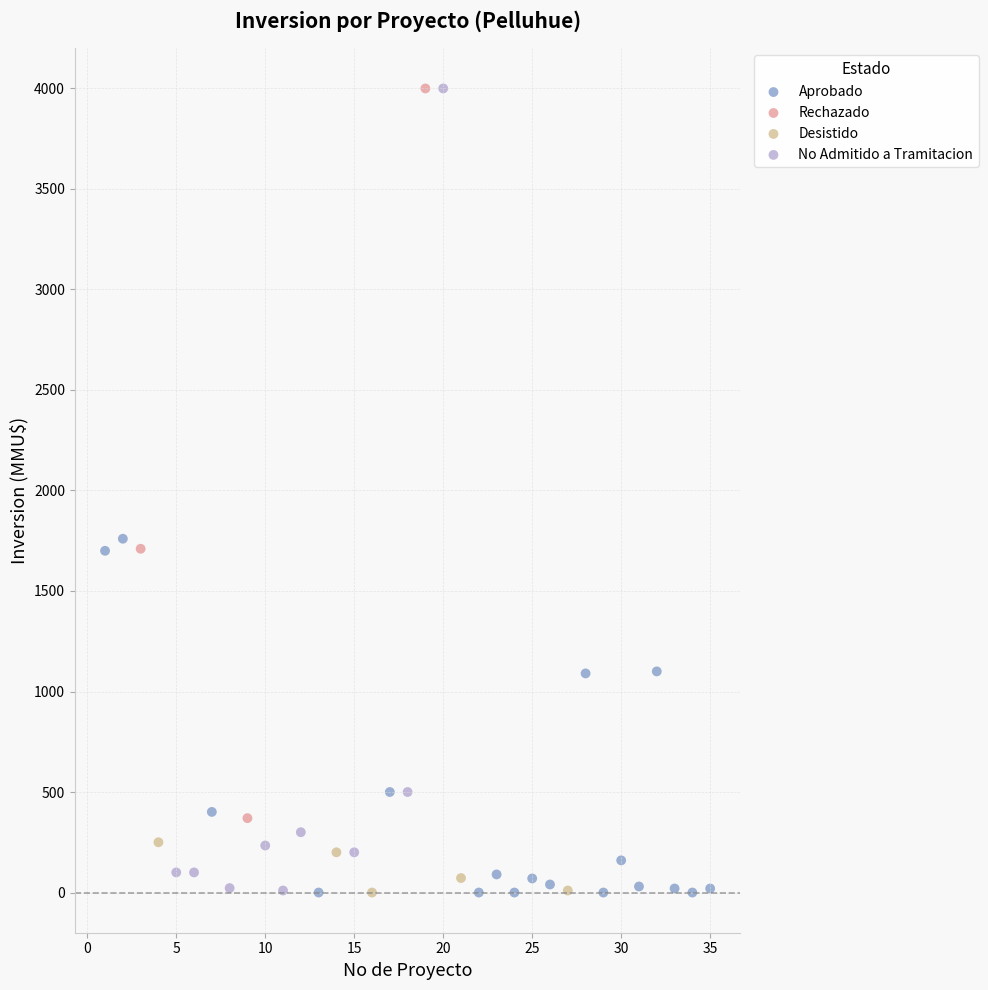

Which series has the largest Y range (max minus min)?

No Admitido a Tramitacion